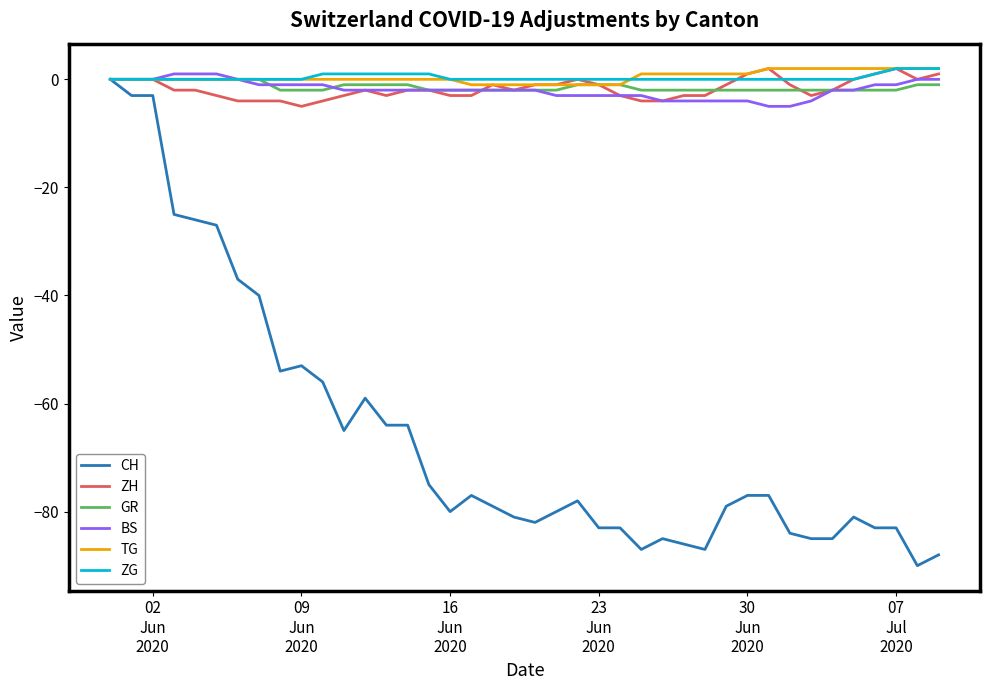

Which series has the largest range (max minus min)?

CH